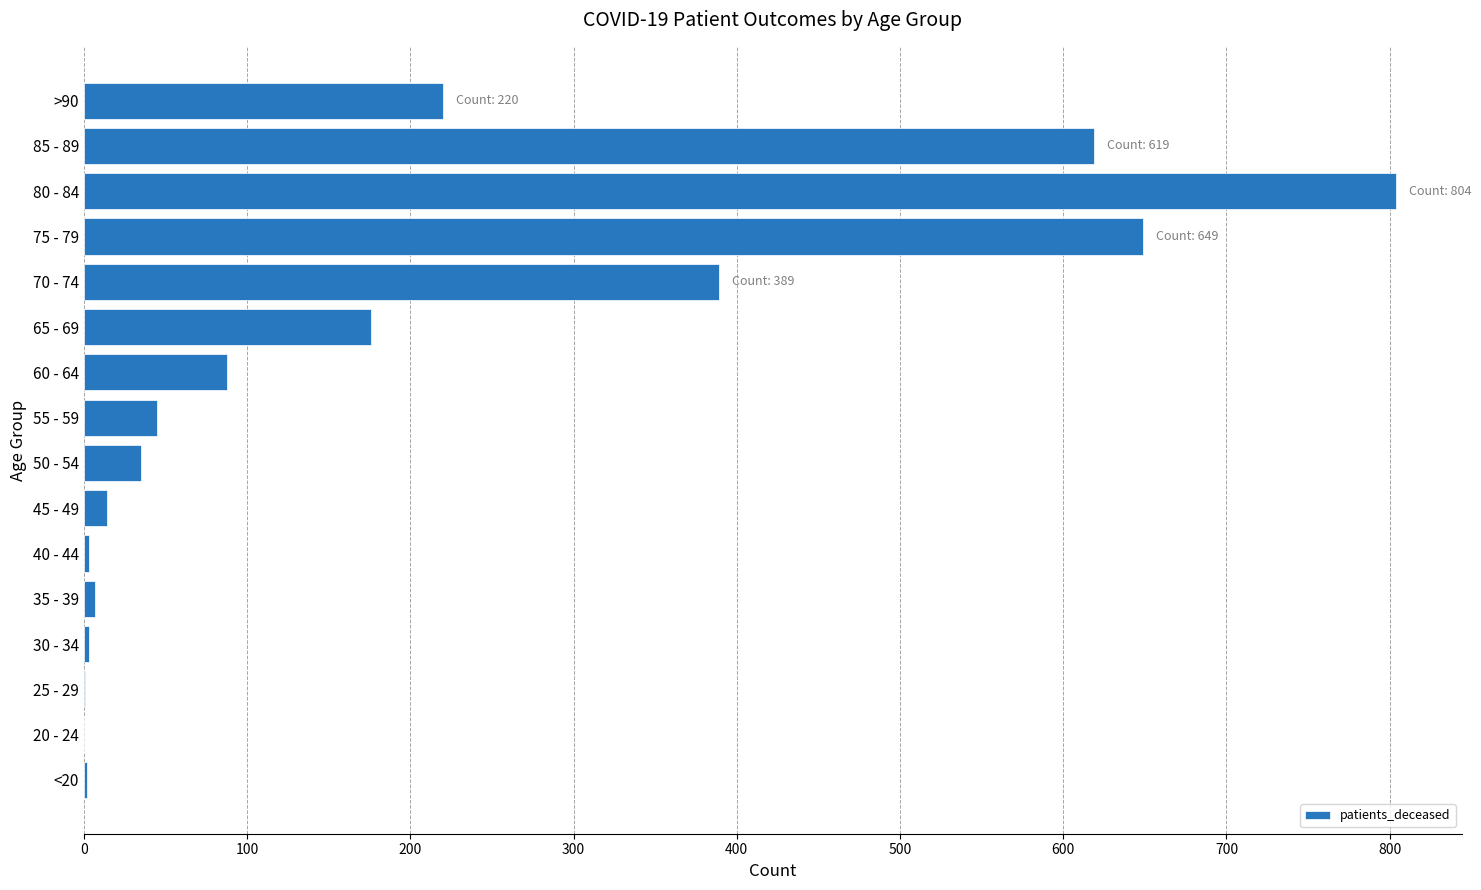

The value at 70 - 74 is 133. True or false?

False